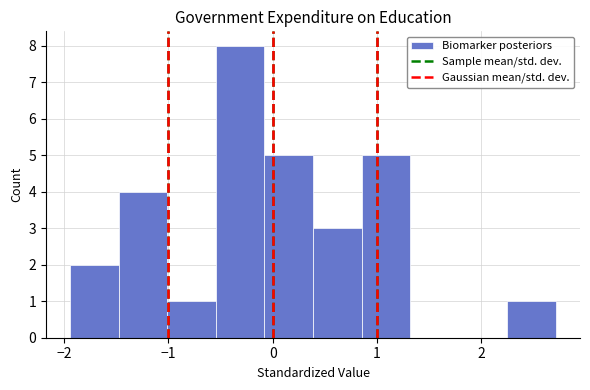

Over which range of the x-axis is the bar tallest?

-0.5 to -0.1